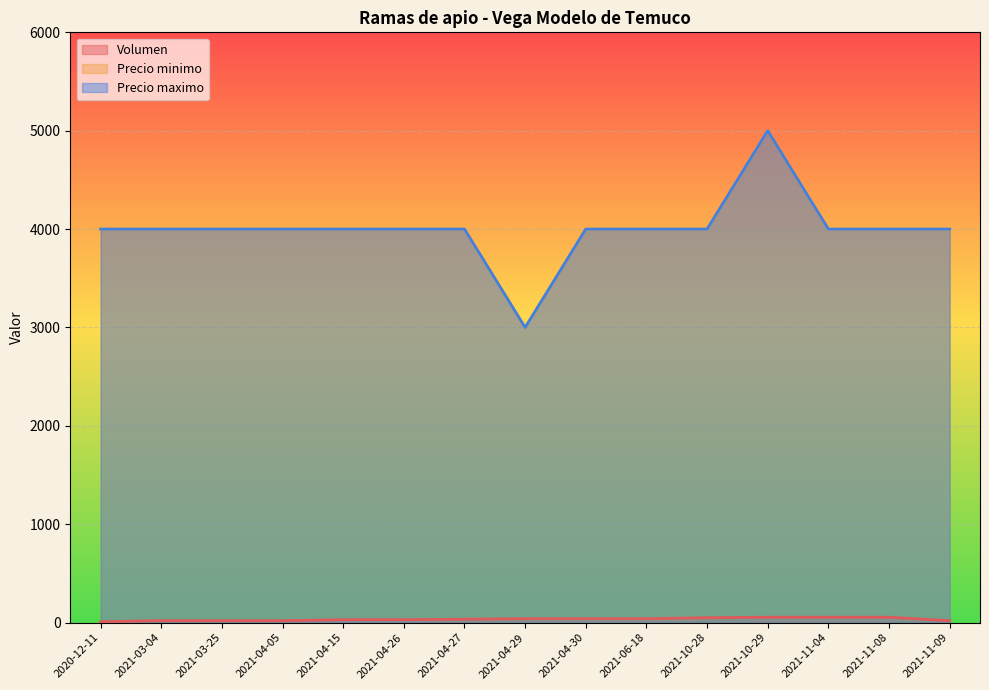

Is the value of Precio minimo at 2021-04-15 greater than the value of Volumen at 2021-11-09?

Yes